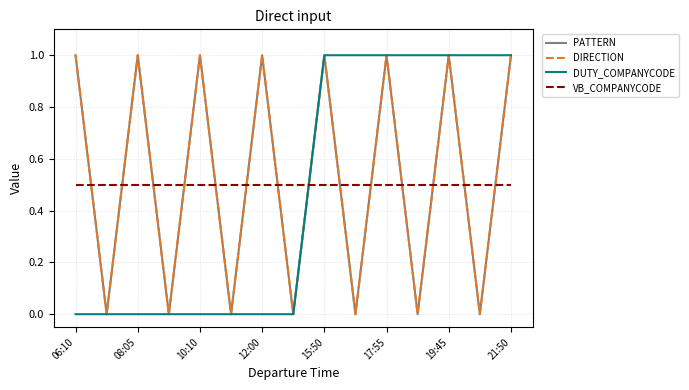

Reading right to left, extract all data points from this chart.

PATTERN: 1.0	0.0	1.0	0.0	1.0	0.0	1.0	0.0	1.0	0.0	1.0	0.0	1.0	0.0	1.0
DIRECTION: 1.0	0.0	1.0	0.0	1.0	0.0	1.0	0.0	1.0	0.0	1.0	0.0	1.0	0.0	1.0
DUTY_COMPANYCODE: 1.0	1.0	1.0	1.0	1.0	1.0	1.0	0.0	0.0	0.0	0.0	0.0	0.0	0.0	0.0
VB_COMPANYCODE: 0.5	0.5	0.5	0.5	0.5	0.5	0.5	0.5	0.5	0.5	0.5	0.5	0.5	0.5	0.5